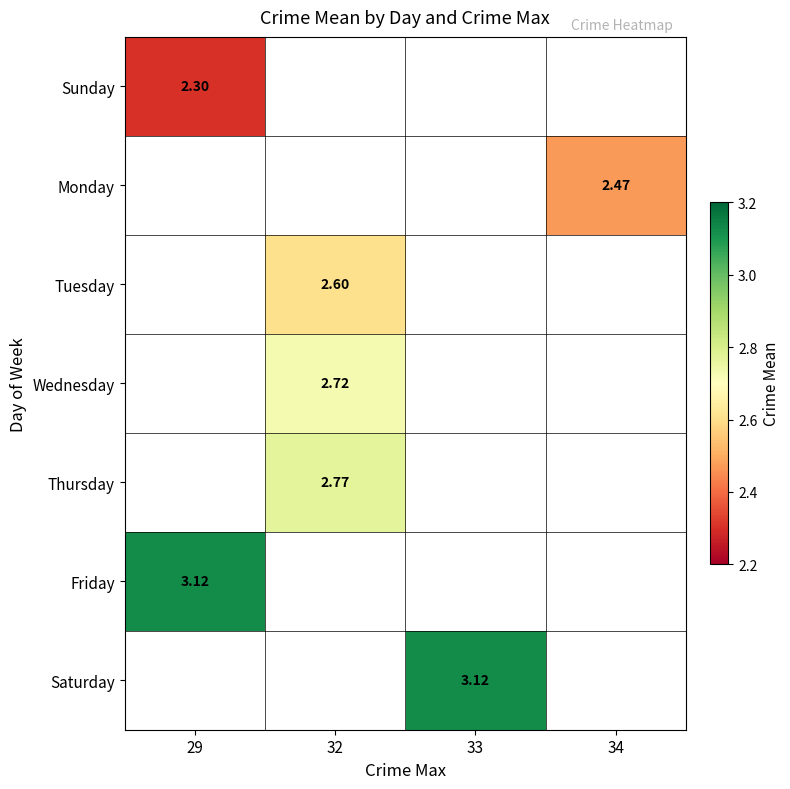

At how many categories does at least one series exceed 2?

4